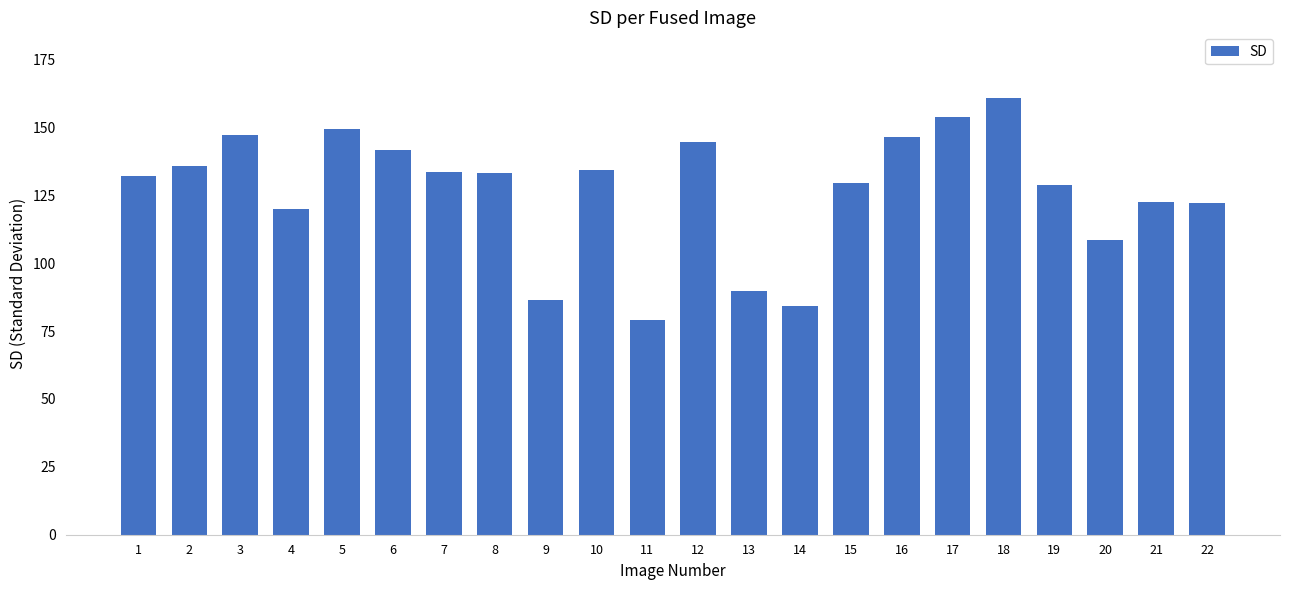

Is it true that the value at 7 is 133.7?

True